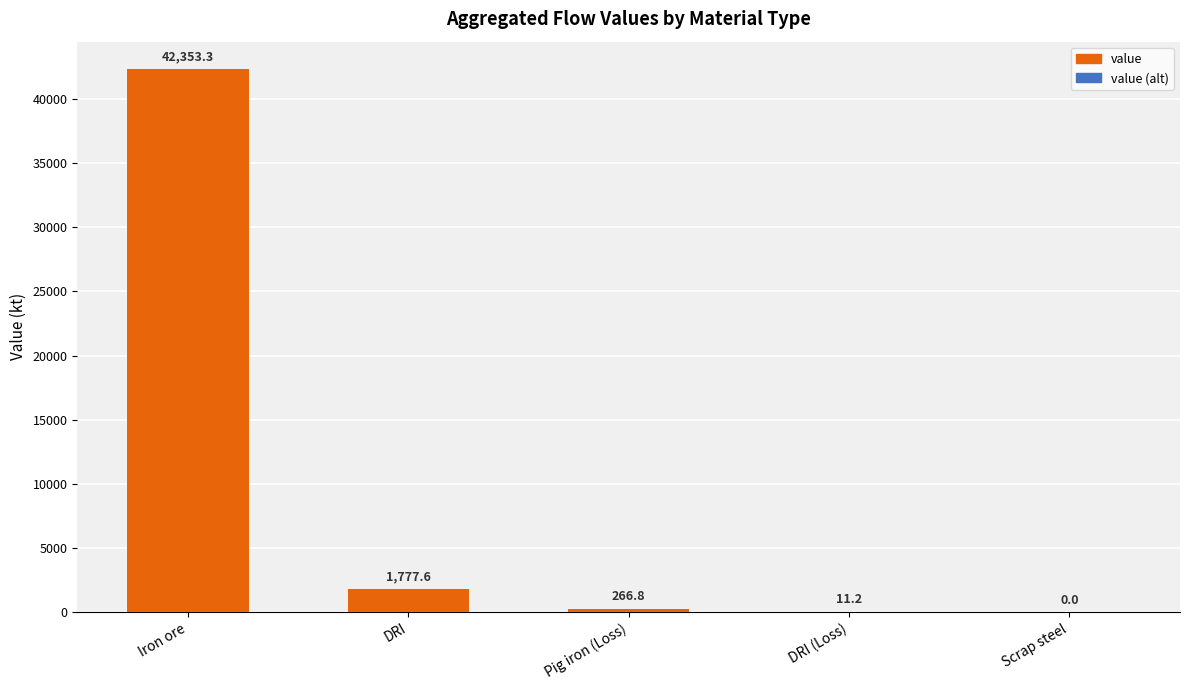

Read the value at Pig iron (Loss).

266.8